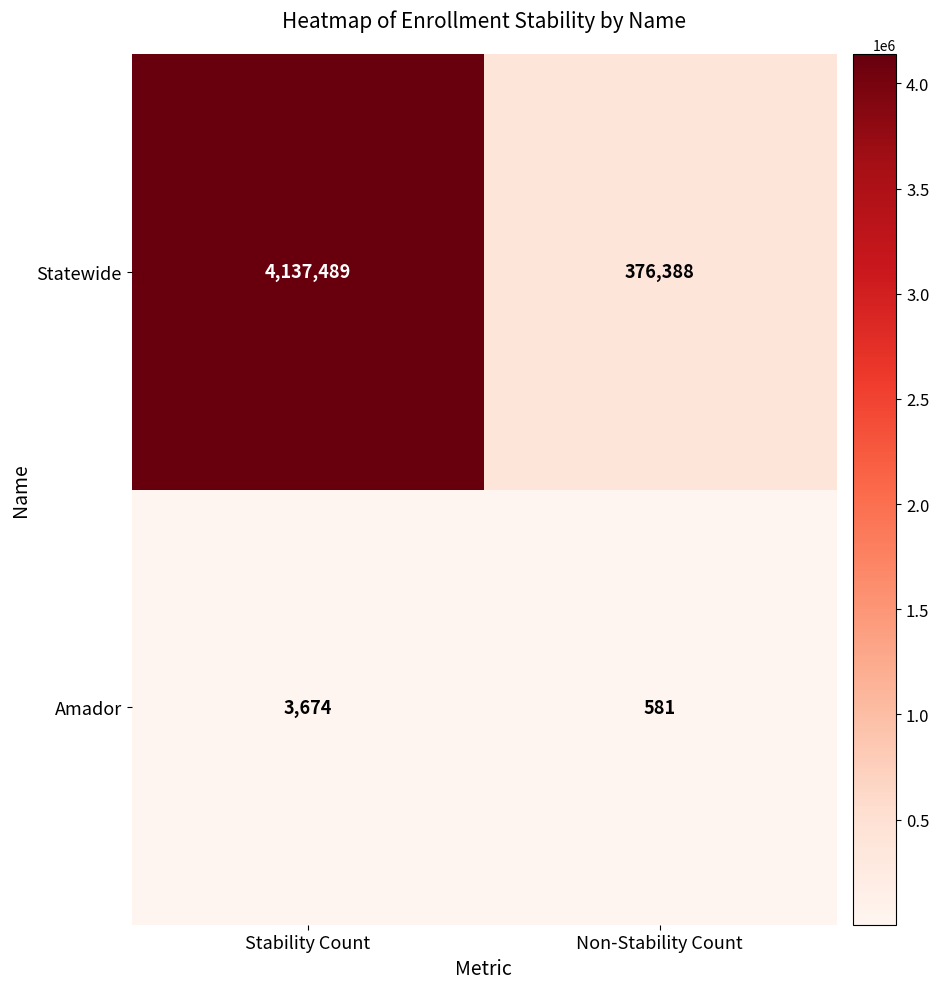

What is the average value of the Amador series?

2128